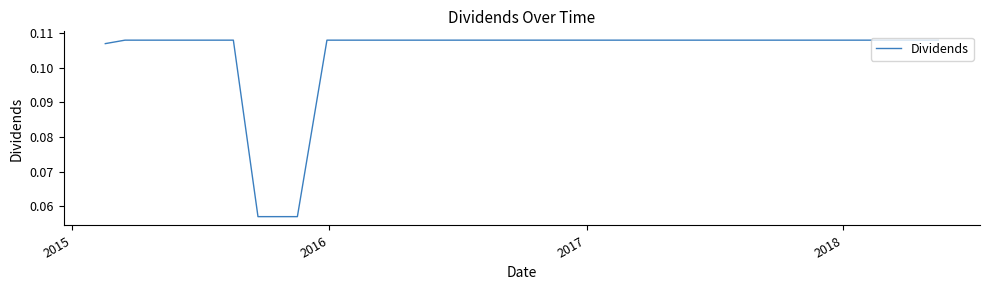

How many lines are shown in the chart?

1